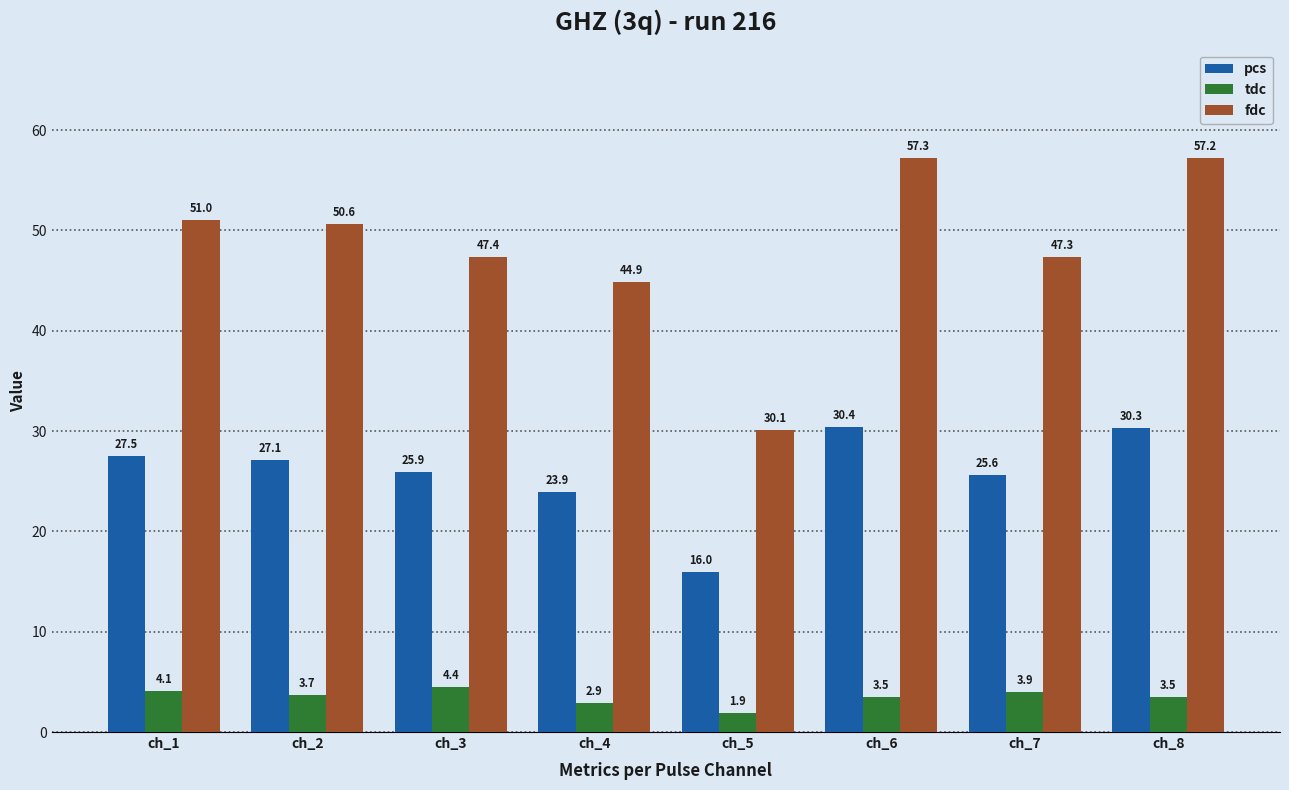

Is the value of tdc at ch_1 greater than the value of pcs at ch_8?

No